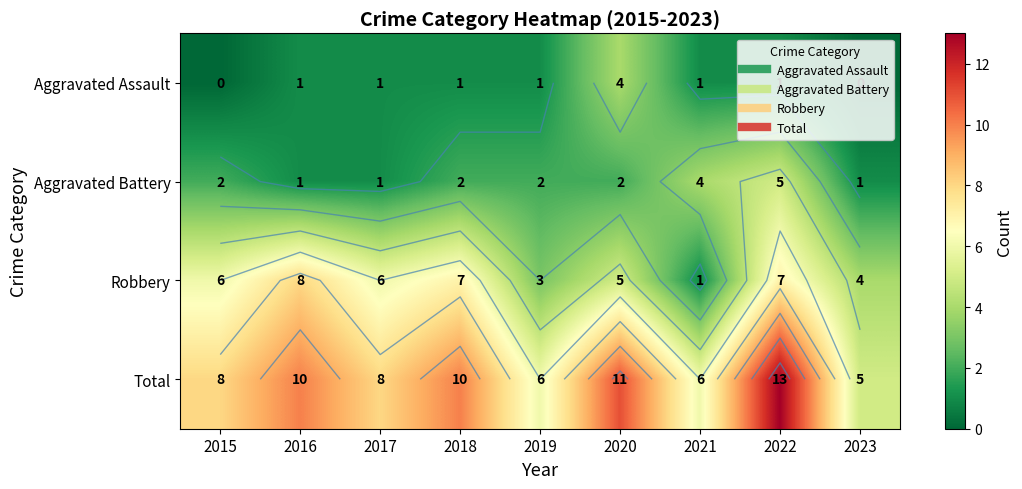

Which series has the largest range (max minus min)?

Total